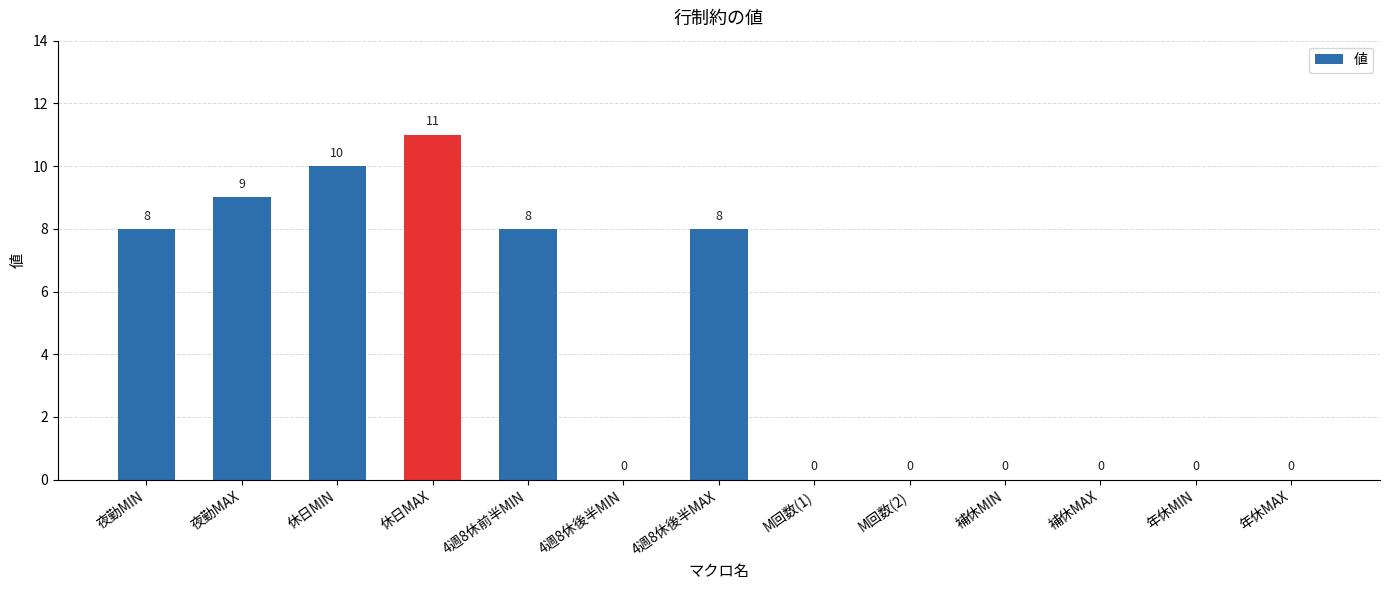

The chart shows a value of 0 at 年休MAX. True or false?

True